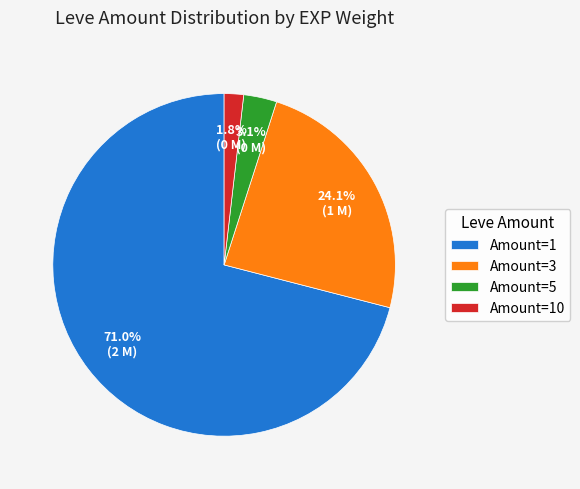

Rank the categories by value from highest to lowest.

Amount=1, Amount=3, Amount=5, Amount=10